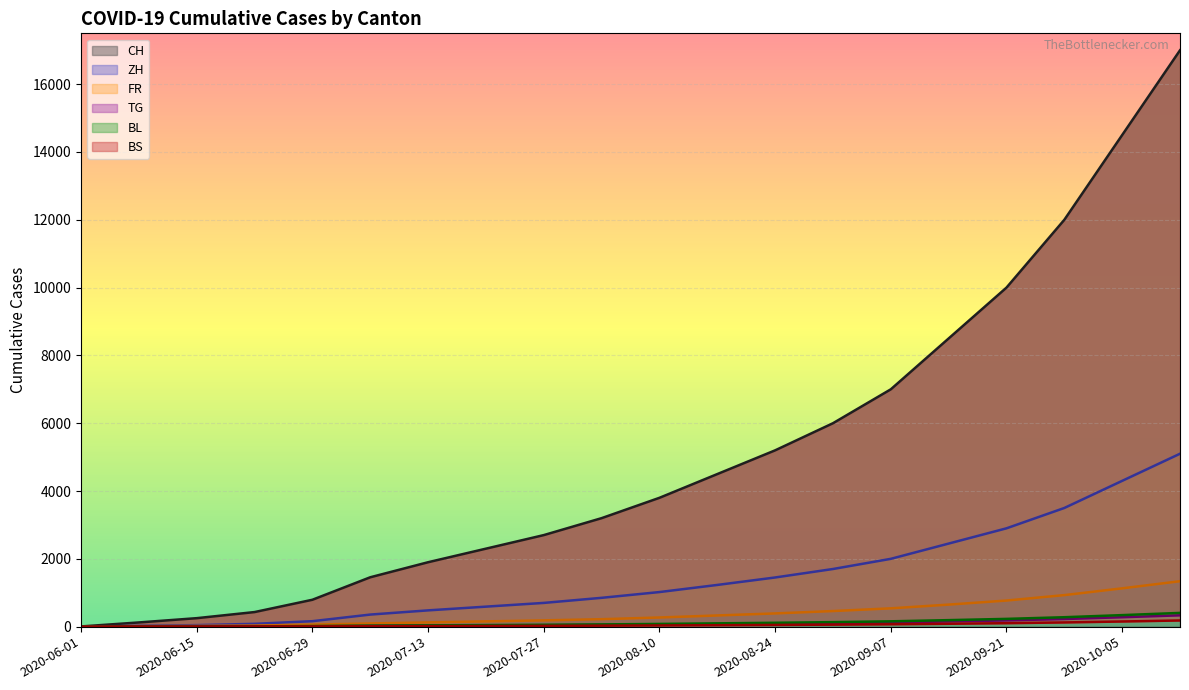

What is the label of the 3rd point from the left?

2020-06-15